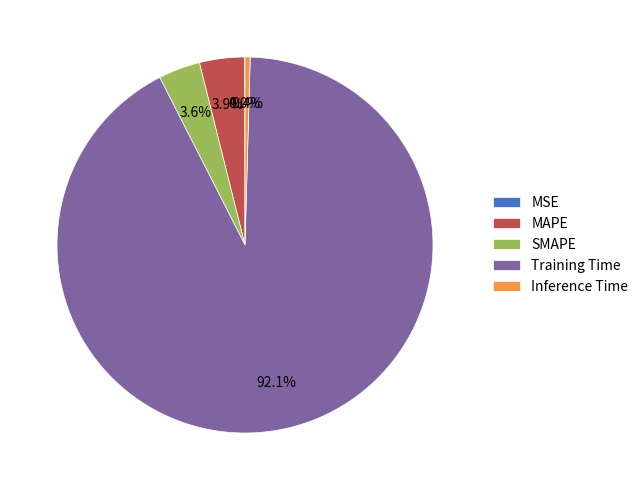

The MAPE slice represents 4% of the pie. True or false?

True